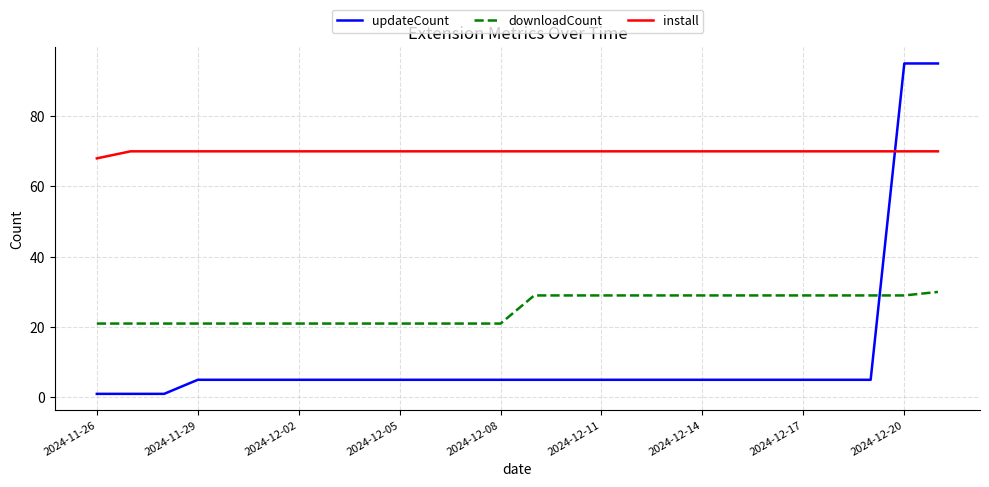

What is the average value of the downloadCount series?

25